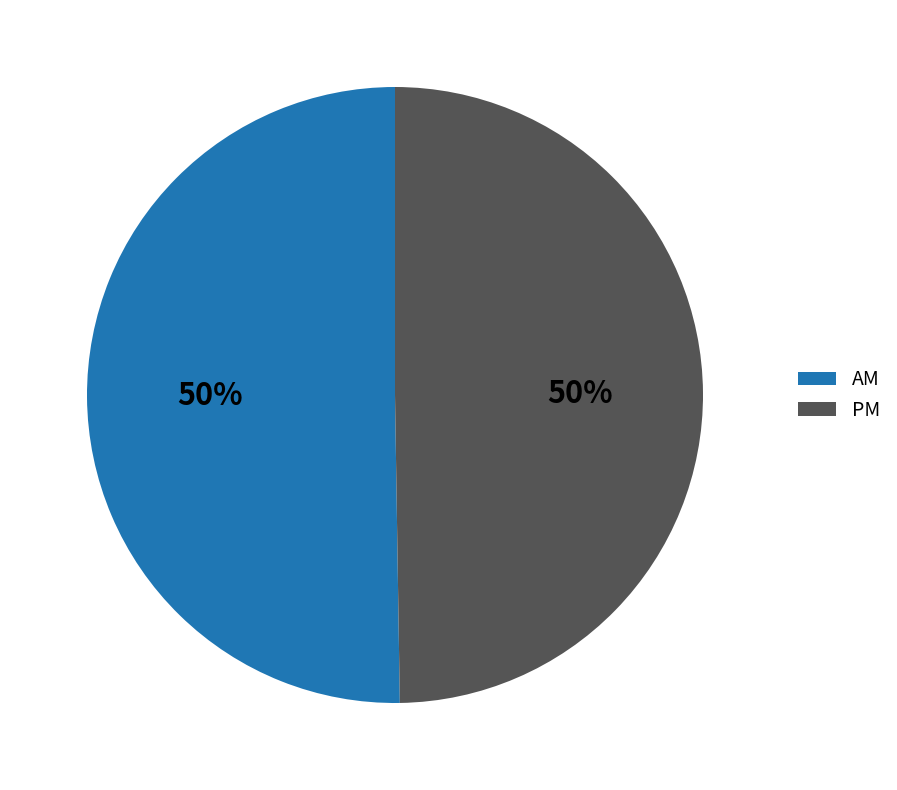

To the nearest percent, what is the combined percentage of PM and AM?

100%